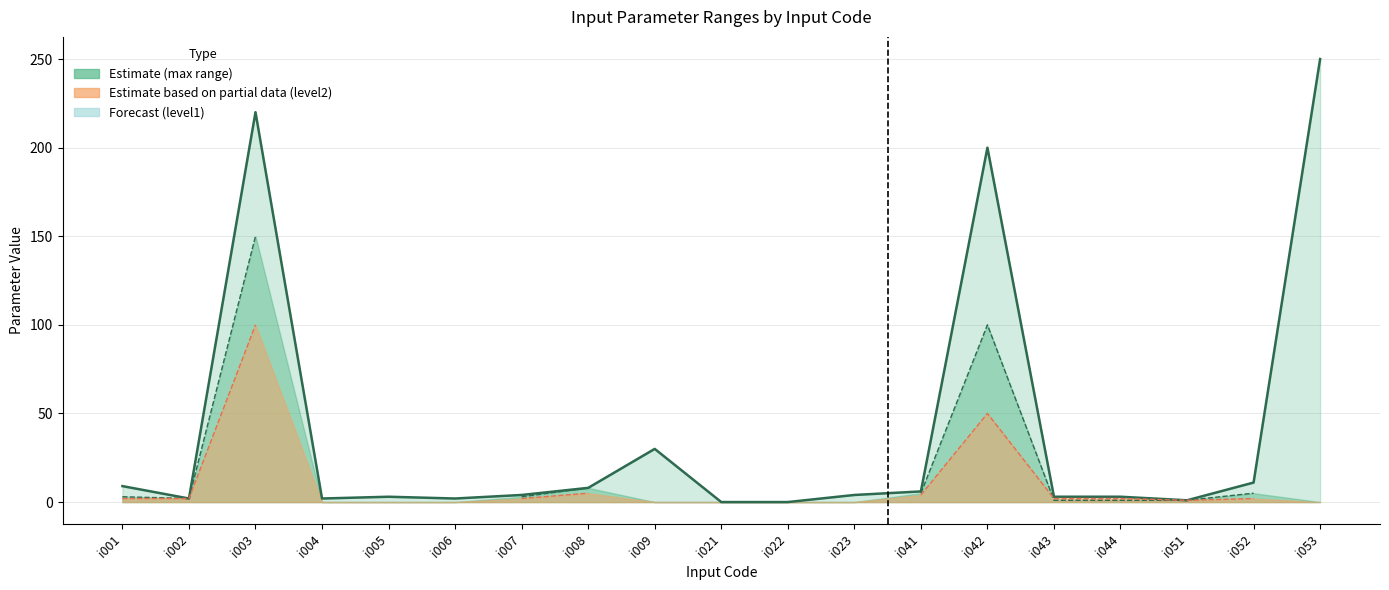

What is the change in value from i009 to i041?

-24